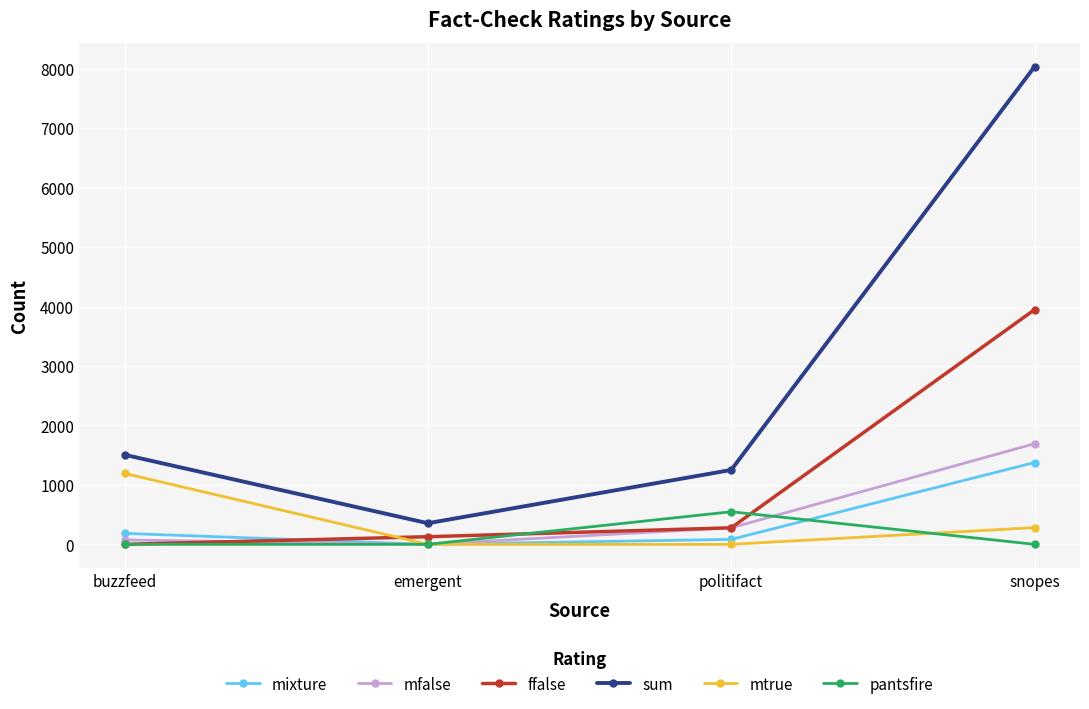

Which series has the largest range (max minus min)?

sum